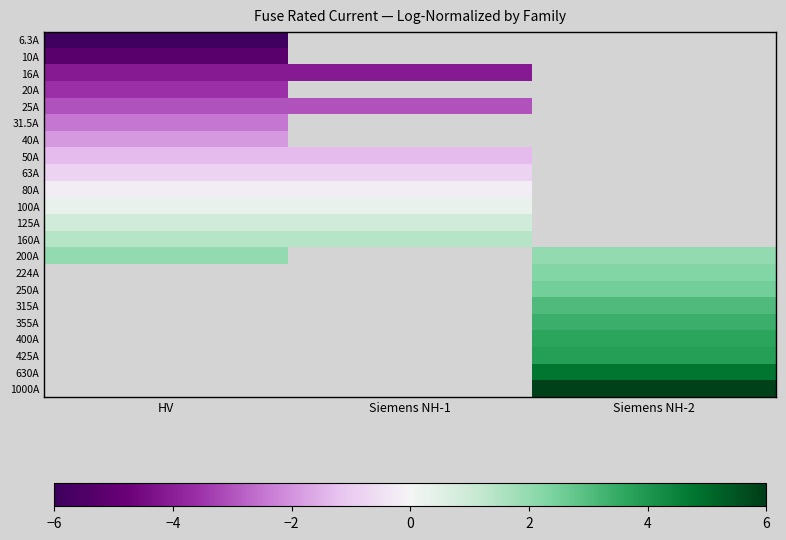

At how many categories does at least one series exceed -1?

3